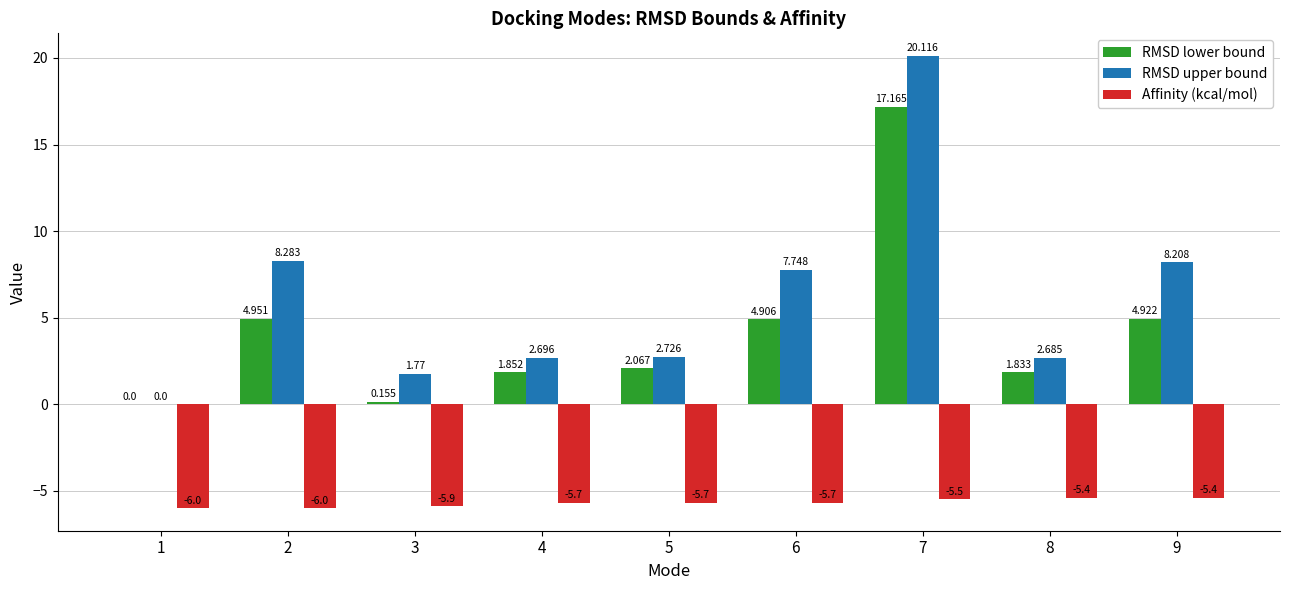

What is the sum of the Affinity (kcal/mol) values at 6 and 5?

-11.4